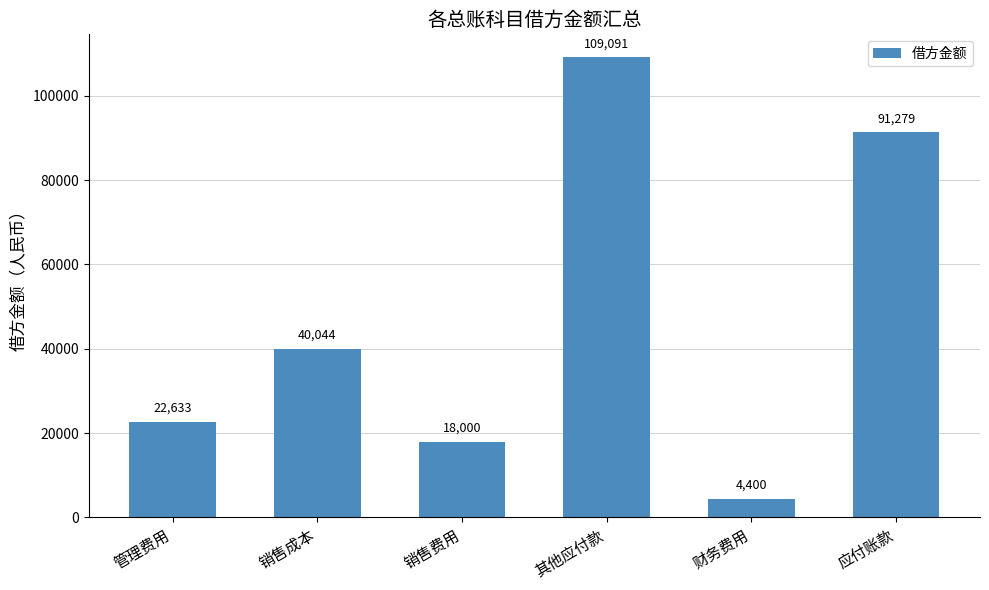

Which category has the lowest value across all series?

财务费用